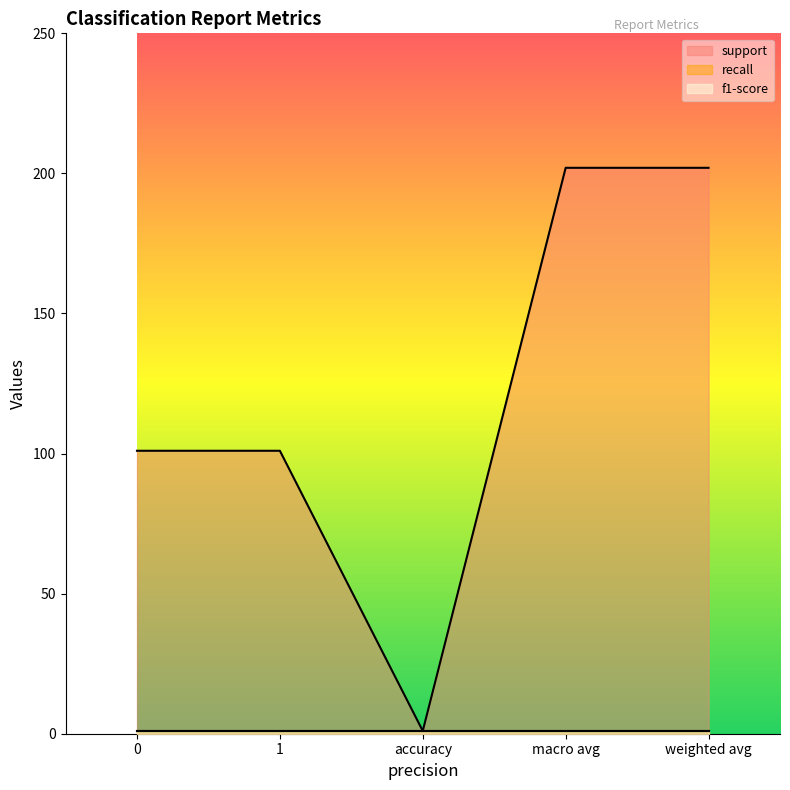

True or false: recall has more than 0 points higher than both neighbors.

False